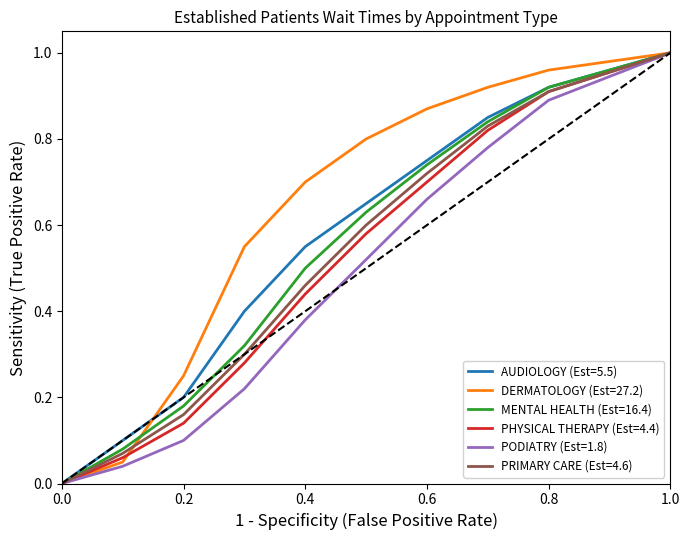

Which series has the largest total across all categories?

DERMATOLOGY (Est=27.2)